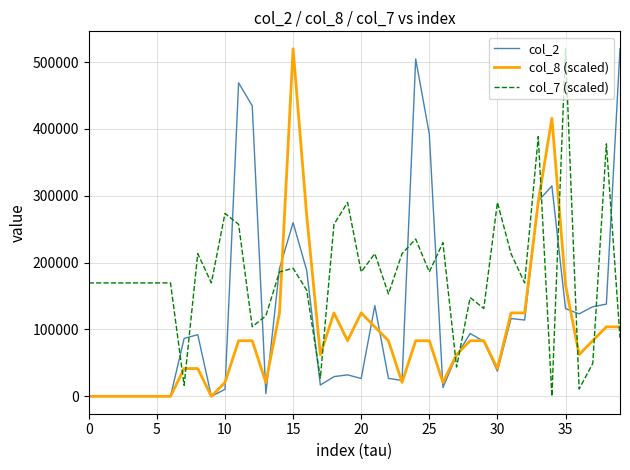

Rank the series by their average value, from lowest to highest.

col_8 (scaled), col_2, col_7 (scaled)